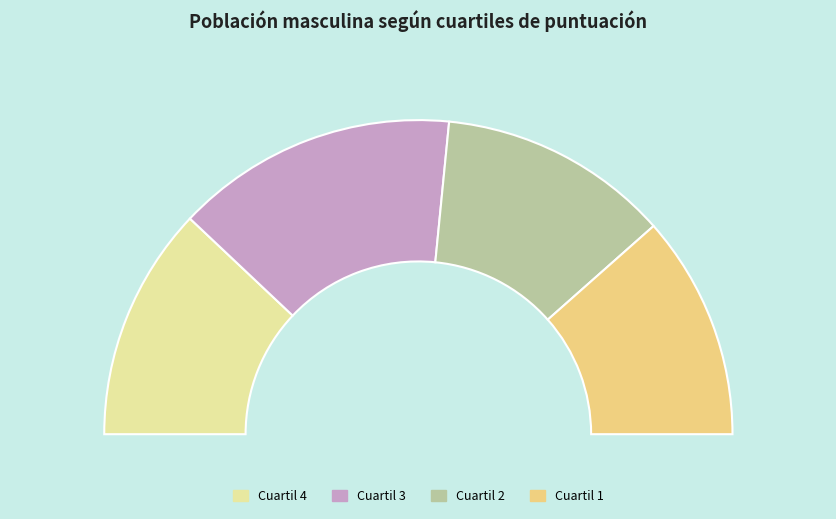

Rank the categories by value from highest to lowest.

Cuartil 3, Cuartil 4, Cuartil 2, Cuartil 1